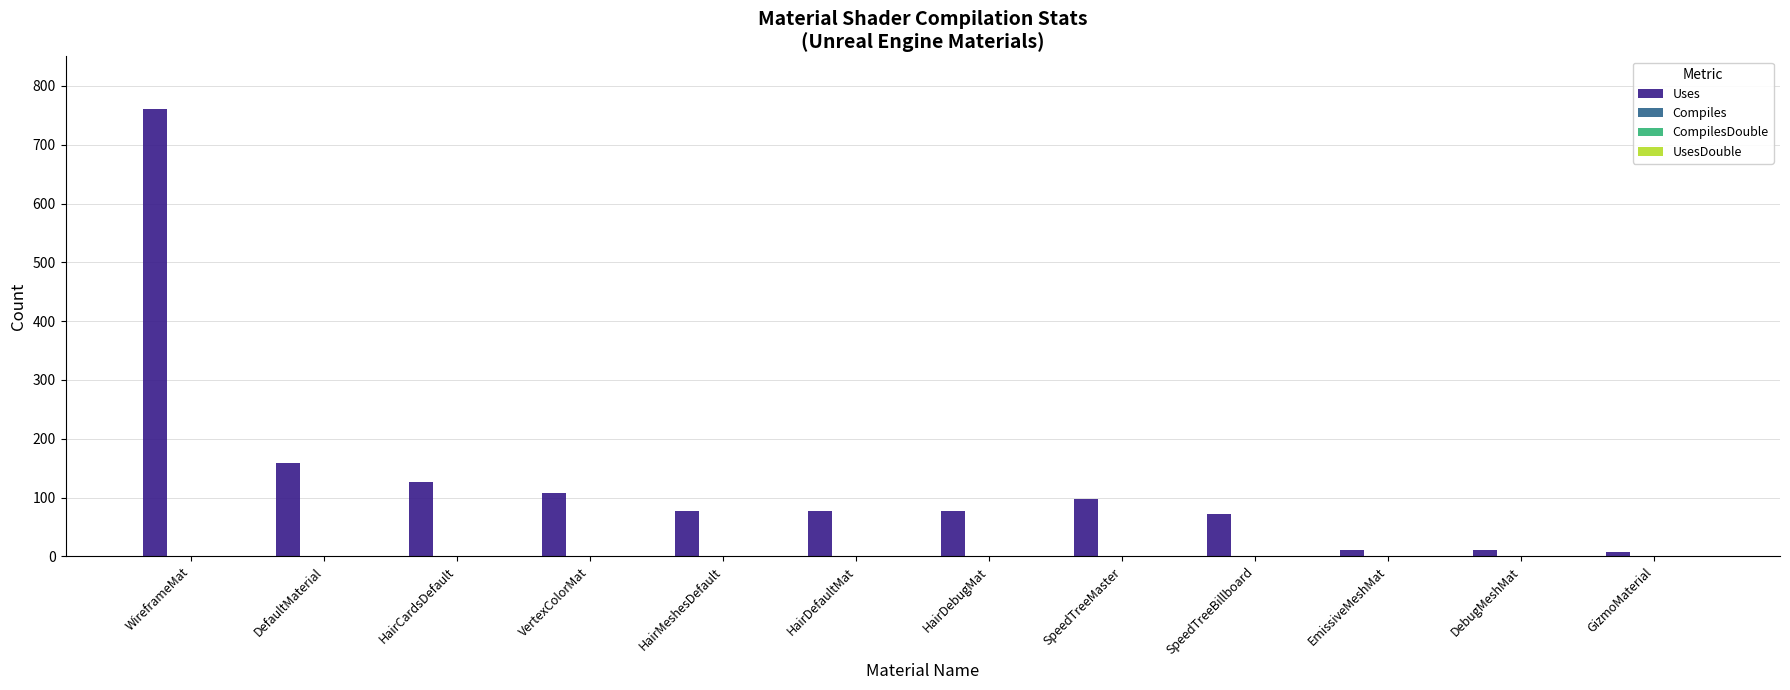

What is the difference between the second highest and second lowest values?

149